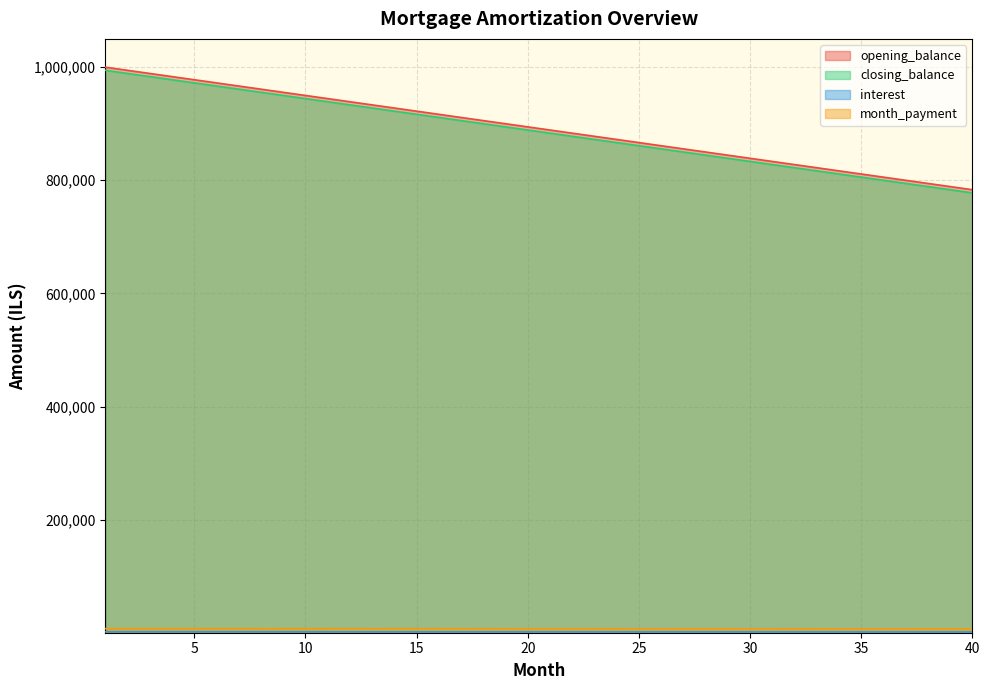

Where does the closing_balance series first go above 7046?

1